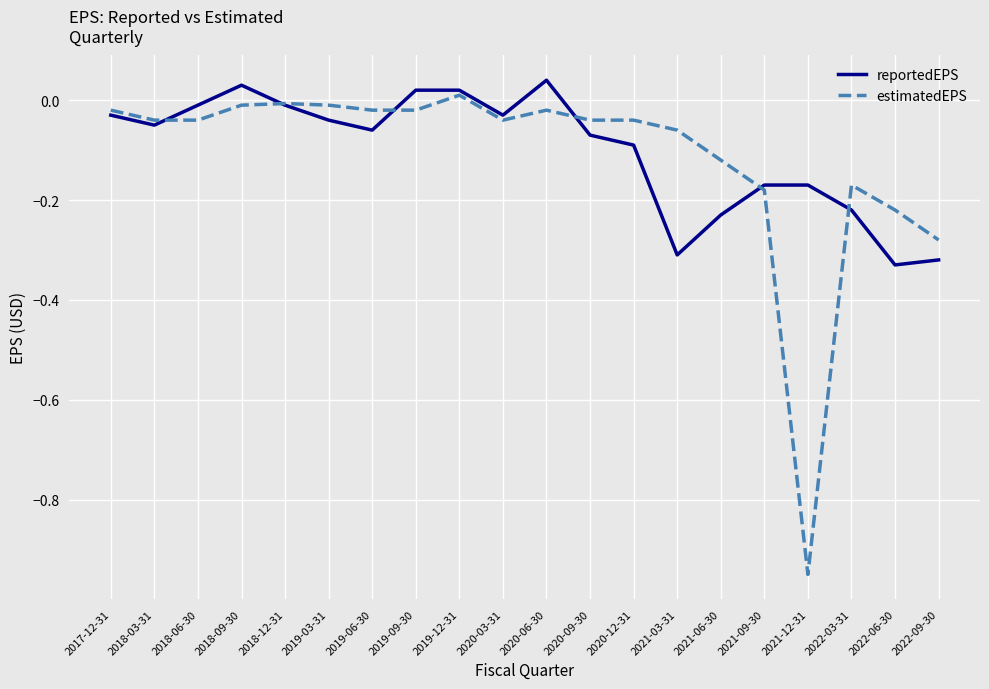

What position from the right is 2019-12-31?

12